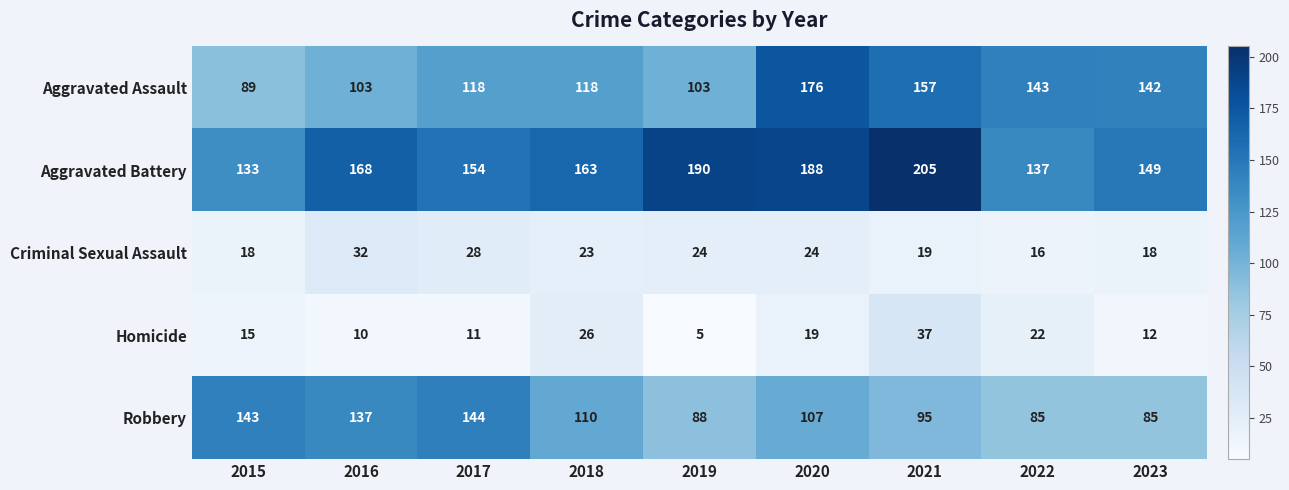

Which label corresponds to the smallest value in the chart?

2019